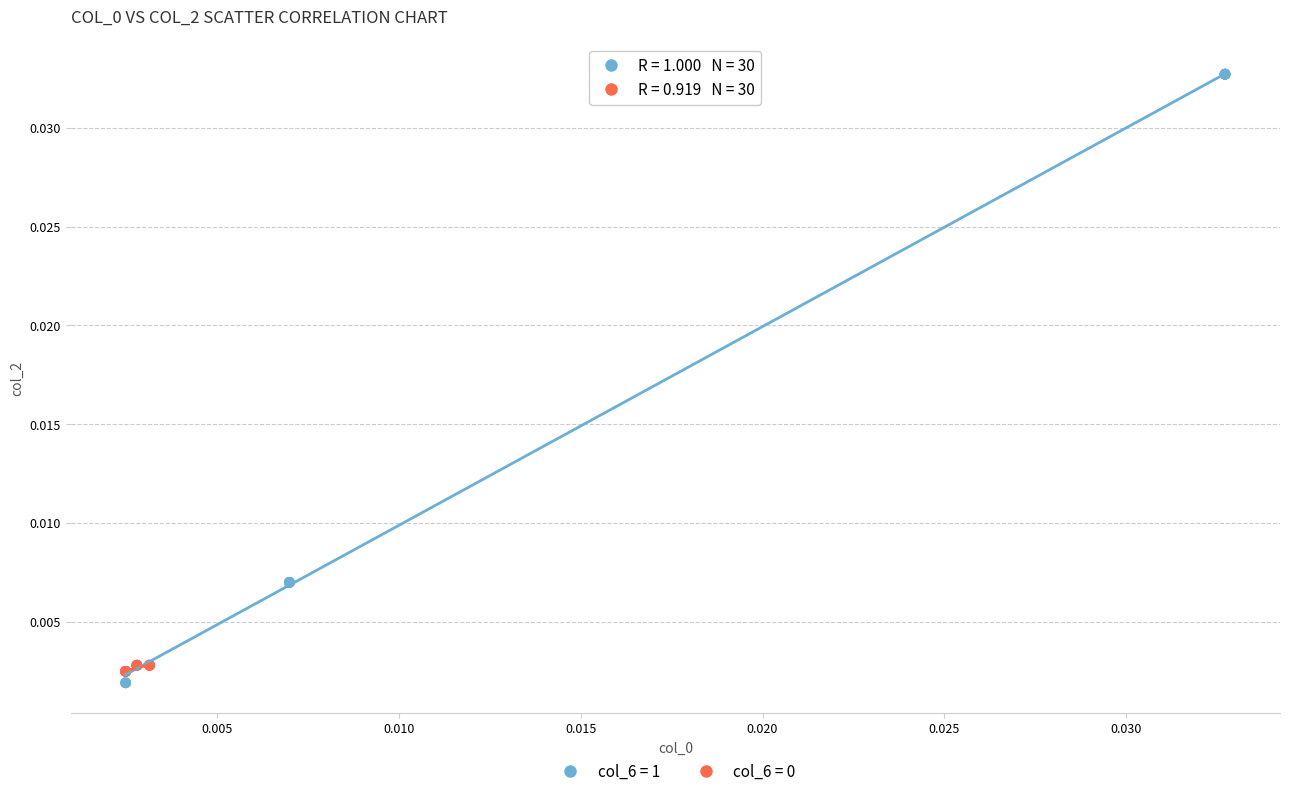

Which series reaches the maximum Y coordinate?

col_6 = 1